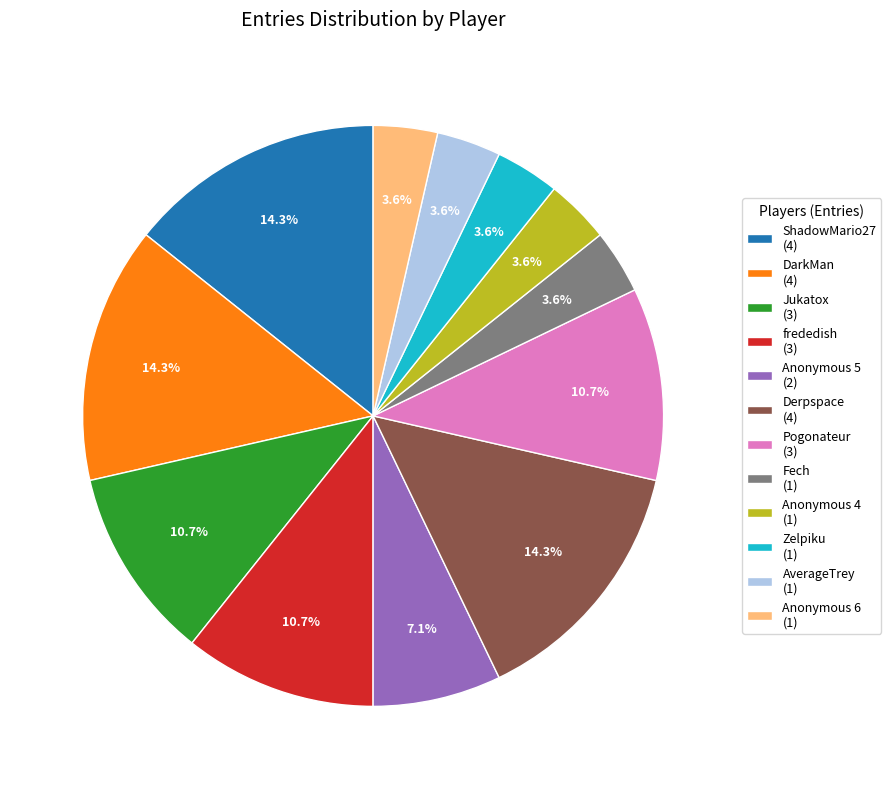

Count the number of slices in the pie.

12